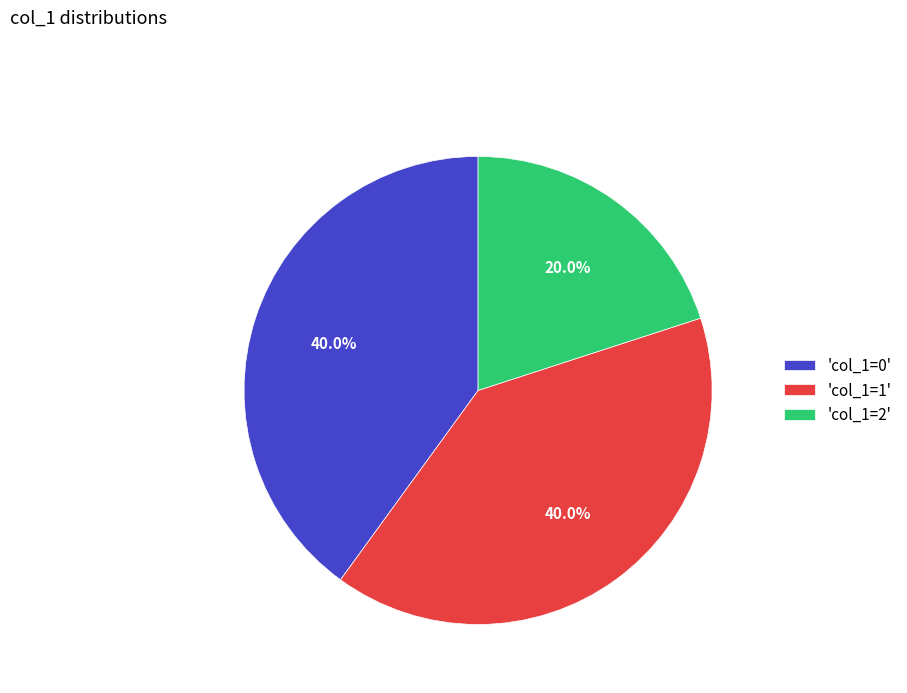

What percentage do 'col_1=1' and 'col_1=2' together represent?

60.0%